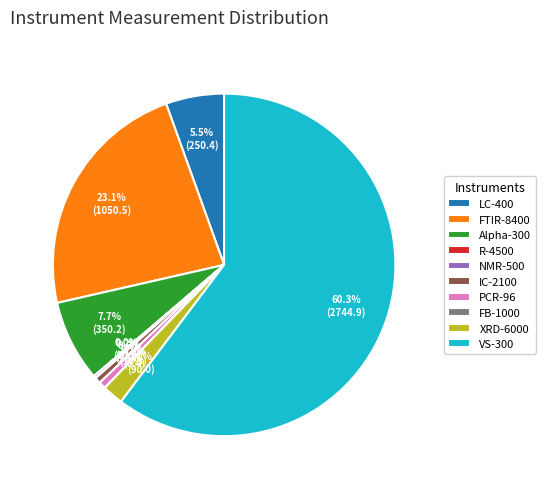

What is the largest slice in the pie chart?

VS-300